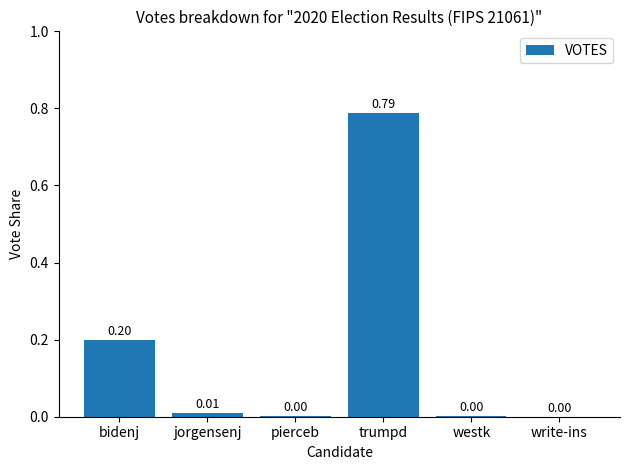

Between write-ins and jorgensenj, which is larger?

jorgensenj